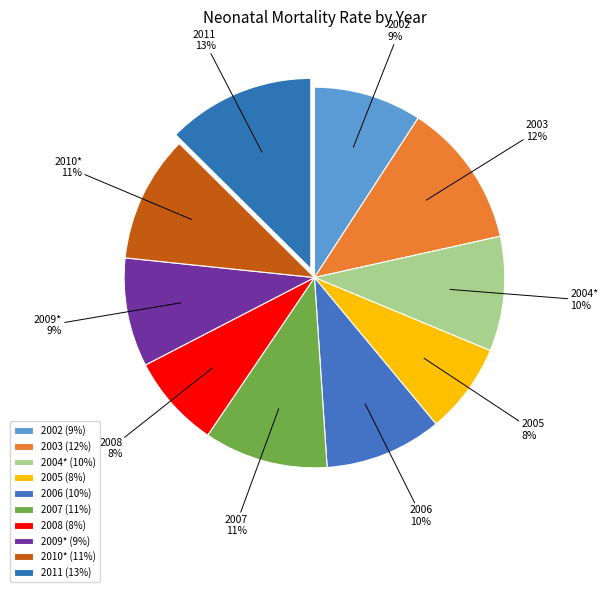

Do 2008 and 2009* together represent more than half of the pie?

No